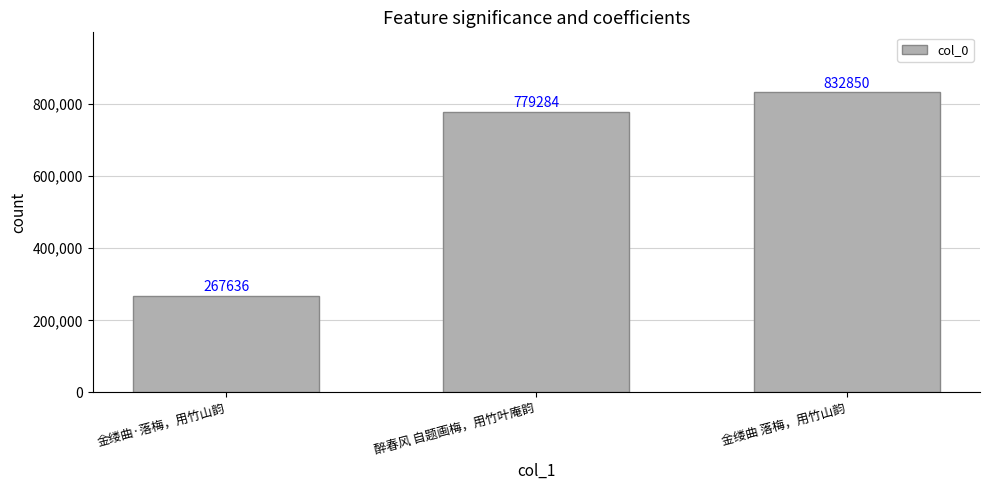

Count the number of categories in the chart.

3